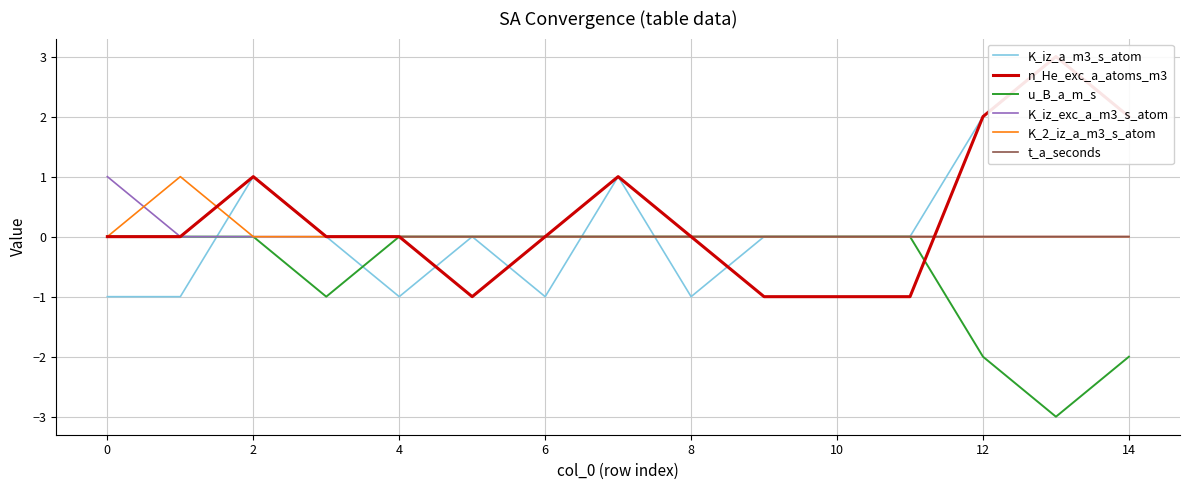

At which category is the sum across all series the highest?

2